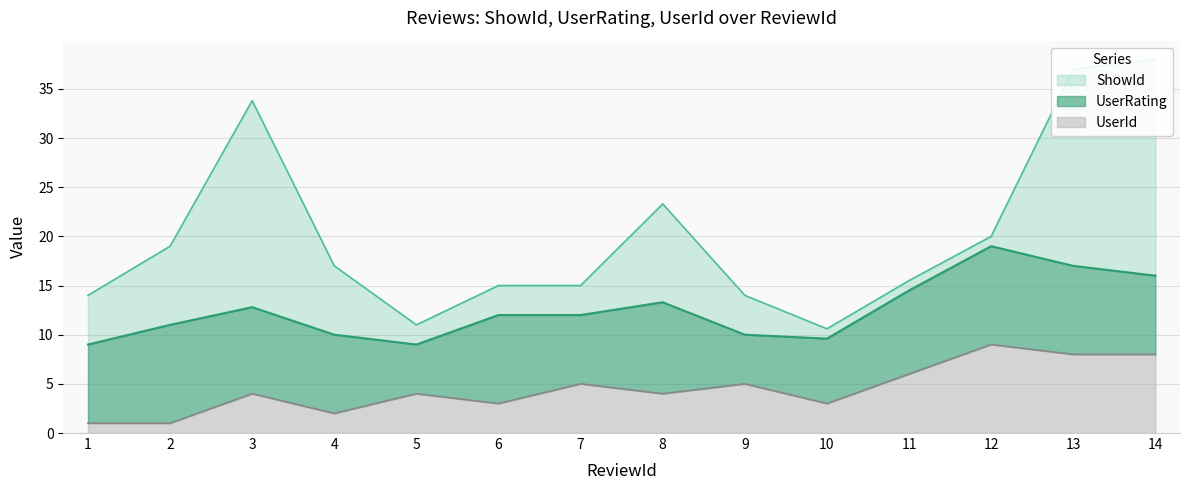

Reading left to right, list all the values displayed in this chart.

ShowId: 1=5.0	2=8.0	3=21.0	4=7.0	5=2.0	6=3.0	7=3.0	8=10.0	9=4.0	10=1.0	11=1.0	12=1.0	13=20.0	14=22.0
UserRating: 1=8.0	2=10.0	3=8.8	4=8.0	5=5.0	6=9.0	7=7.0	8=9.3	9=5.0	10=6.6	11=8.5	12=10.0	13=9.0	14=8.0
UserId: 1=1.0	2=1.0	3=4.0	4=2.0	5=4.0	6=3.0	7=5.0	8=4.0	9=5.0	10=3.0	11=6.0	12=9.0	13=8.0	14=8.0